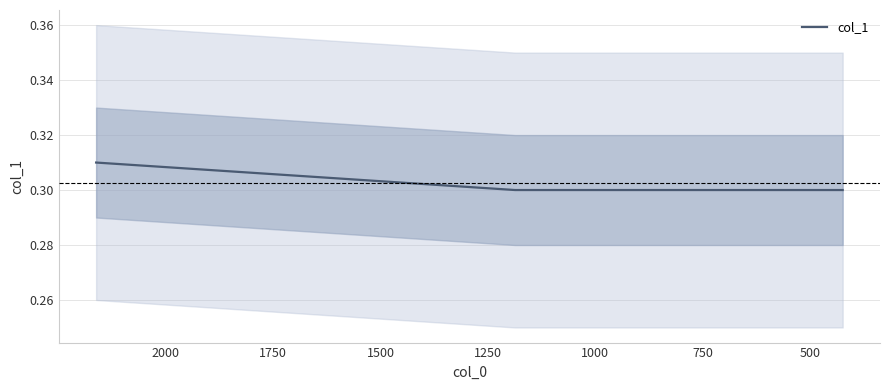

Reading left to right, what are all the values shown in this chart?

0.3	0.3	0.3	0.3